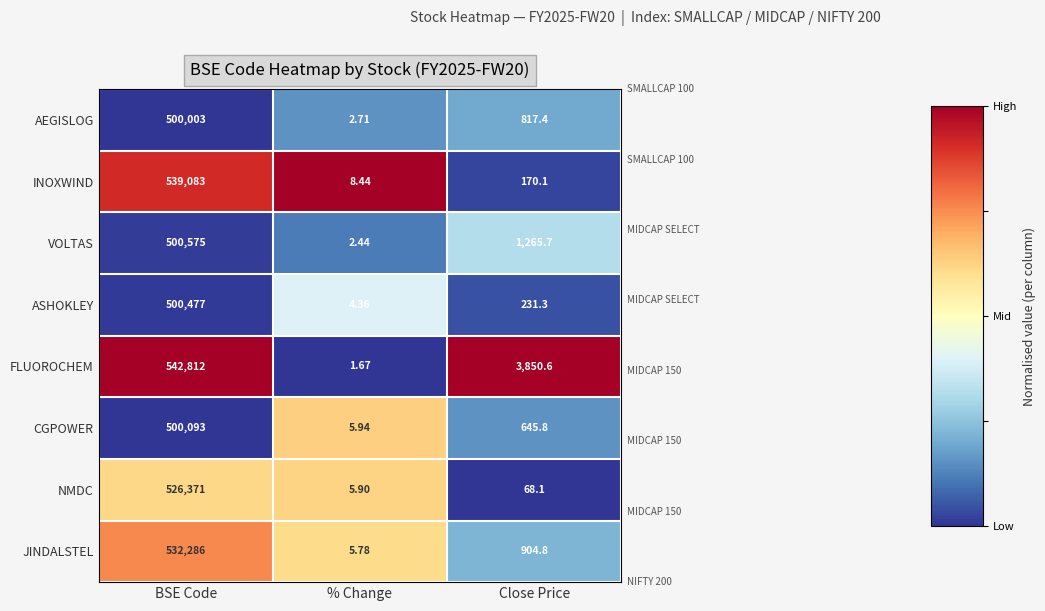

Which series changed the most between BSE Code and Close Price?

FLUOROCHEM